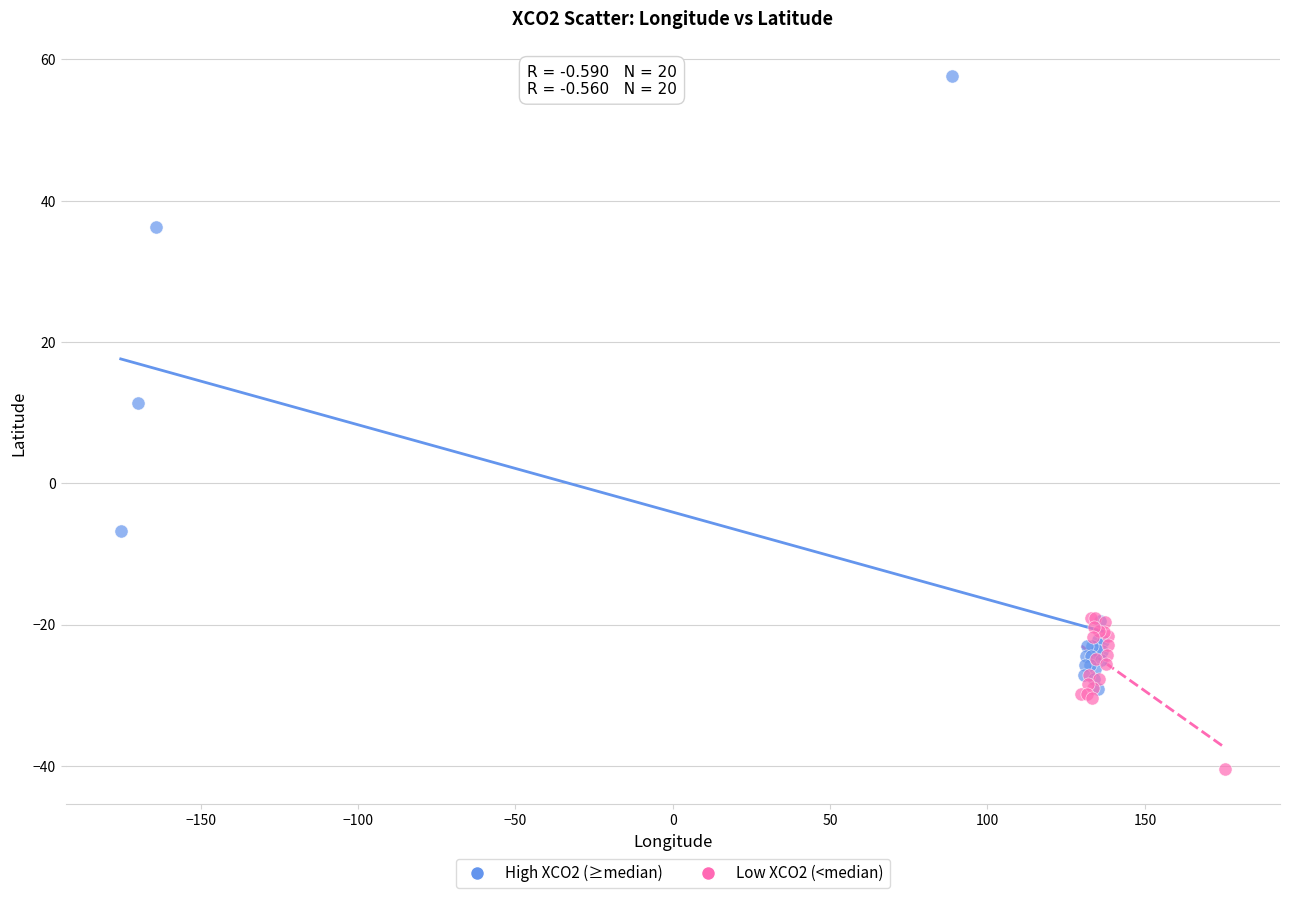

What are all the series names shown in the legend?

High XCO2 (≥median), Low XCO2 (<median)